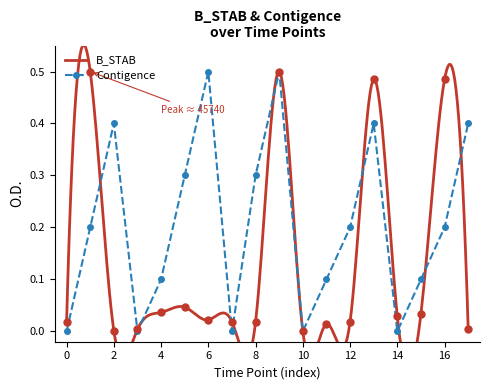

Which series has the largest total across all categories?

Contigence